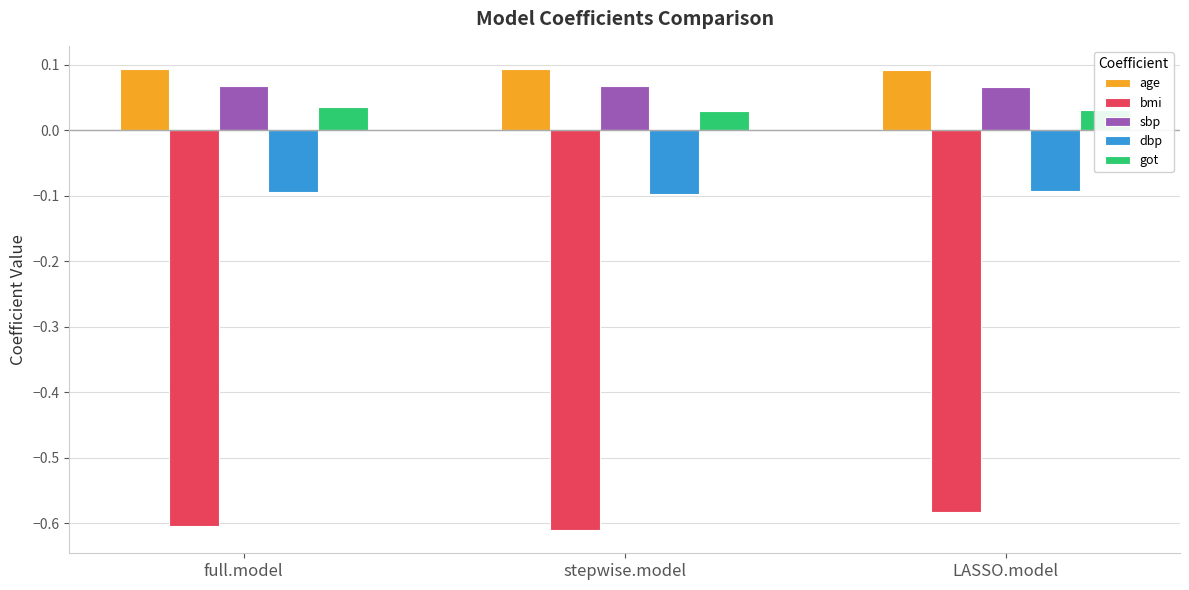

Which series changed the most between full.model and LASSO.model?

bmi